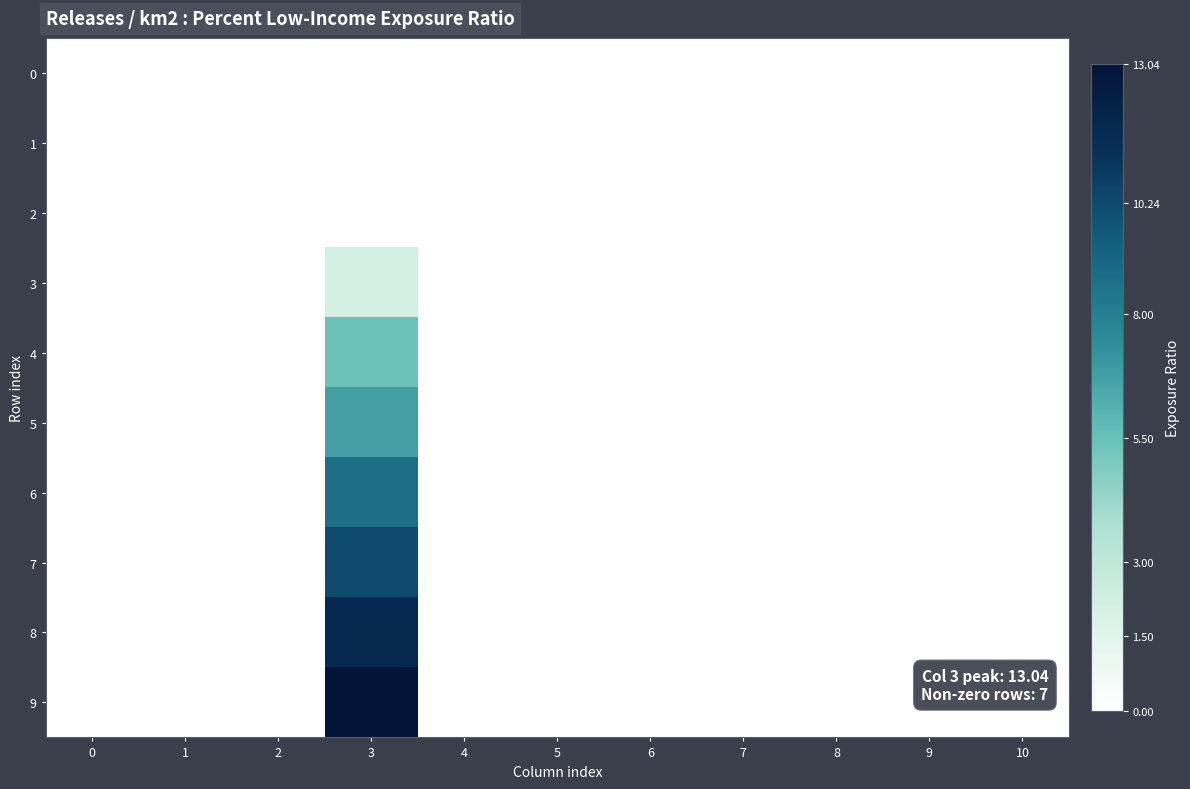

Rank the series by their maximum value, from lowest to highest.

0, 1, 2, 3, 4, 5, 6, 7, 8, 9